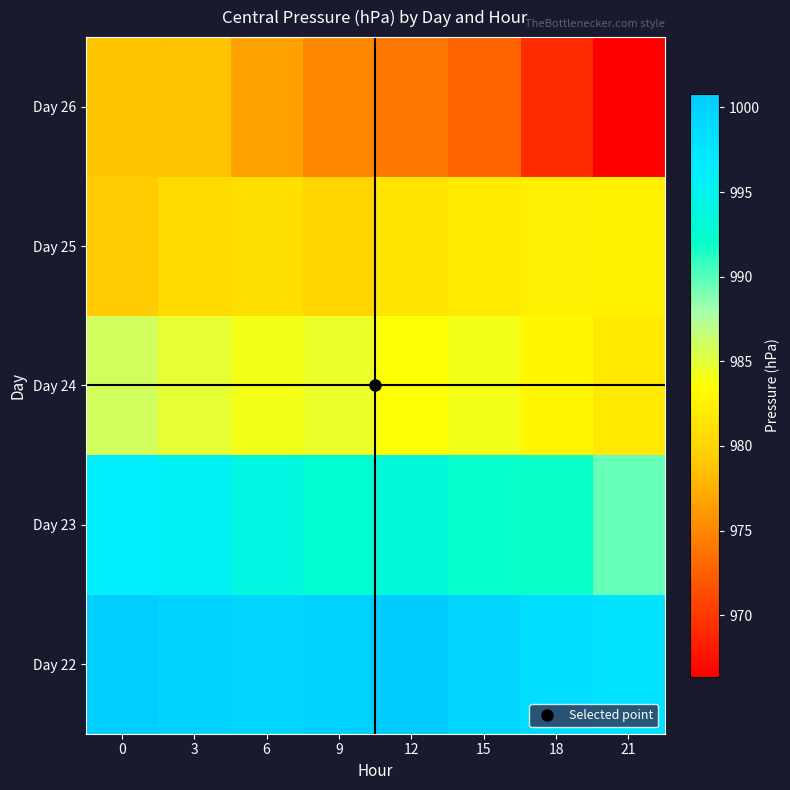

At which category does the chart reach its minimum across all series?

21